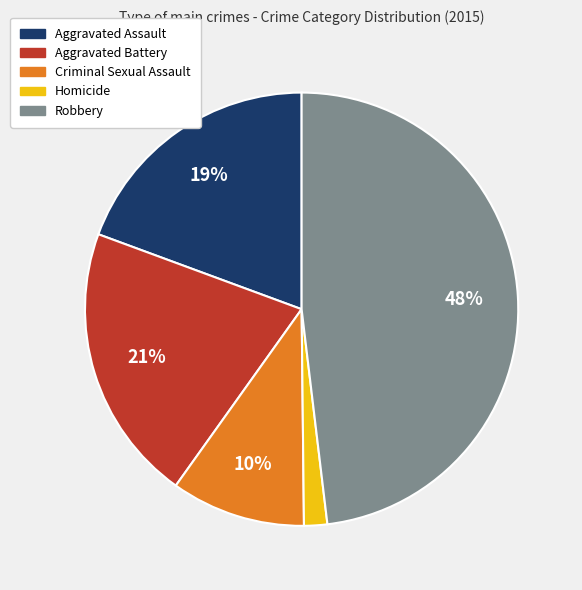

Is it true that Criminal Sexual Assault is 10% of the pie?

True